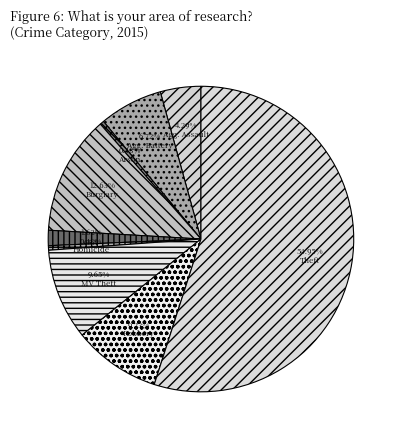

Which category has the smallest portion of the pie?

Arson